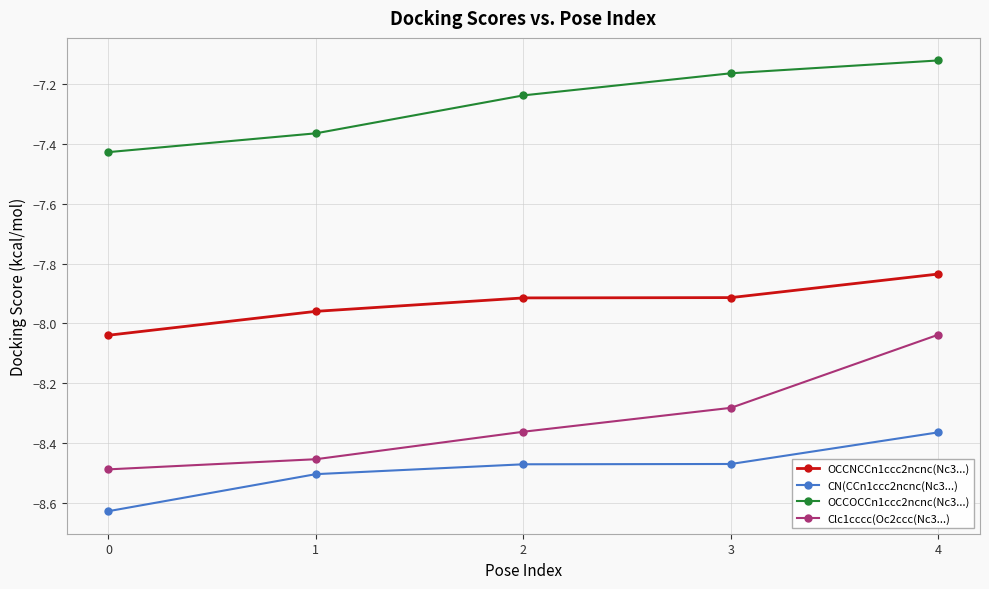

Which category has the highest value in the CN(CCn1ccc2ncnc(Nc3...) series?

4